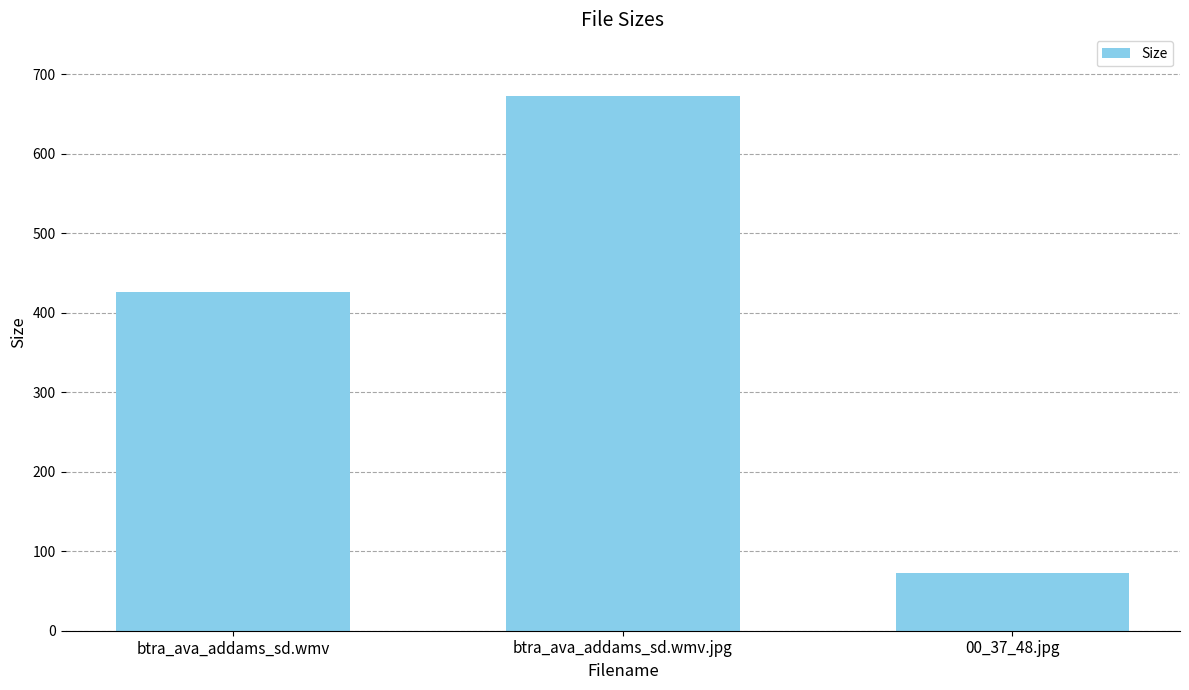

How many distinct data groups are displayed?

1